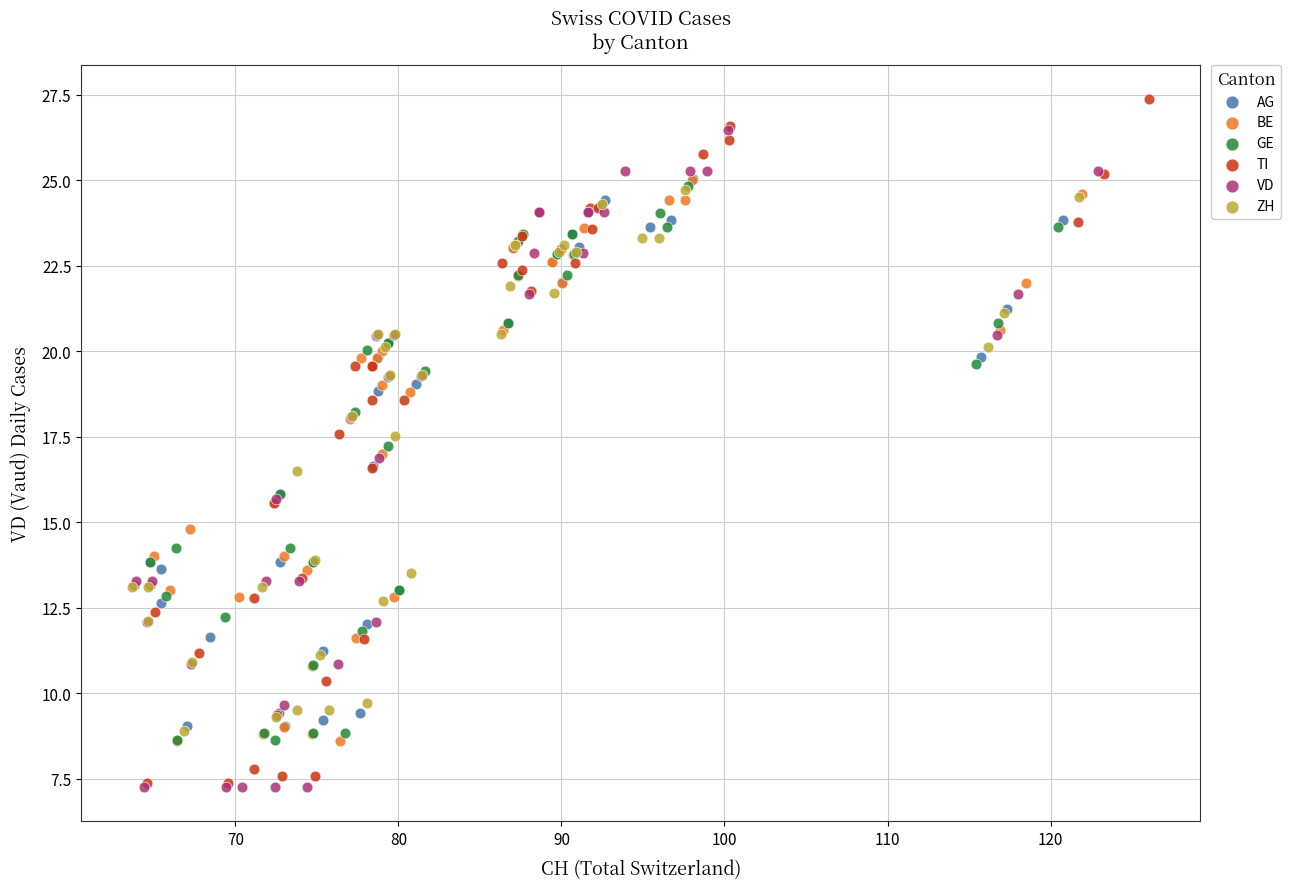

What are all the series names shown in the legend?

AG, BE, GE, TI, VD, ZH